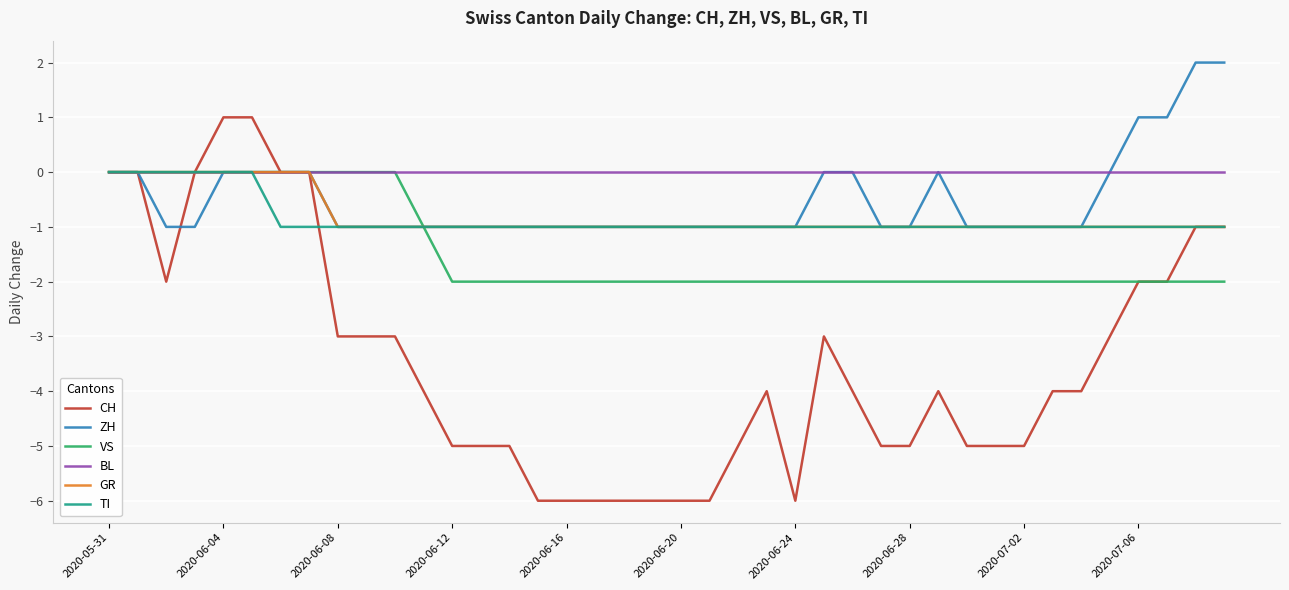

Does the chart display data point markers on the line(s)?

No